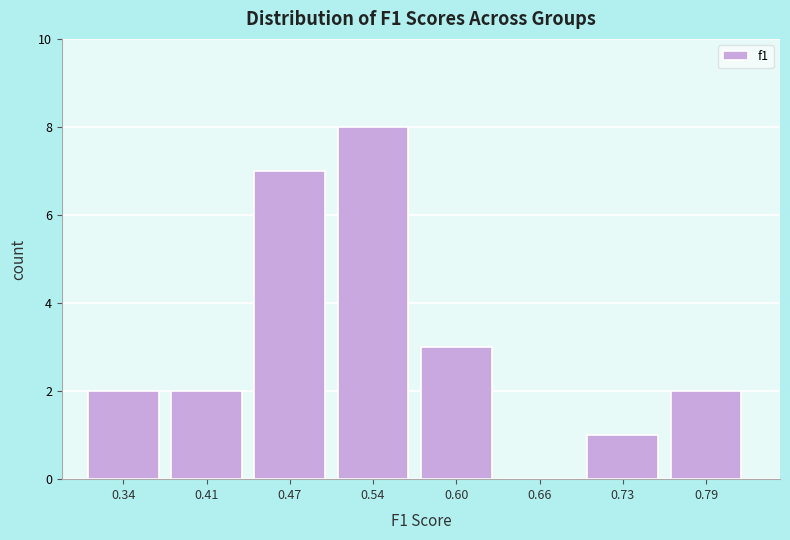

Over which range of the x-axis is the bar tallest?

0.51 to 0.57